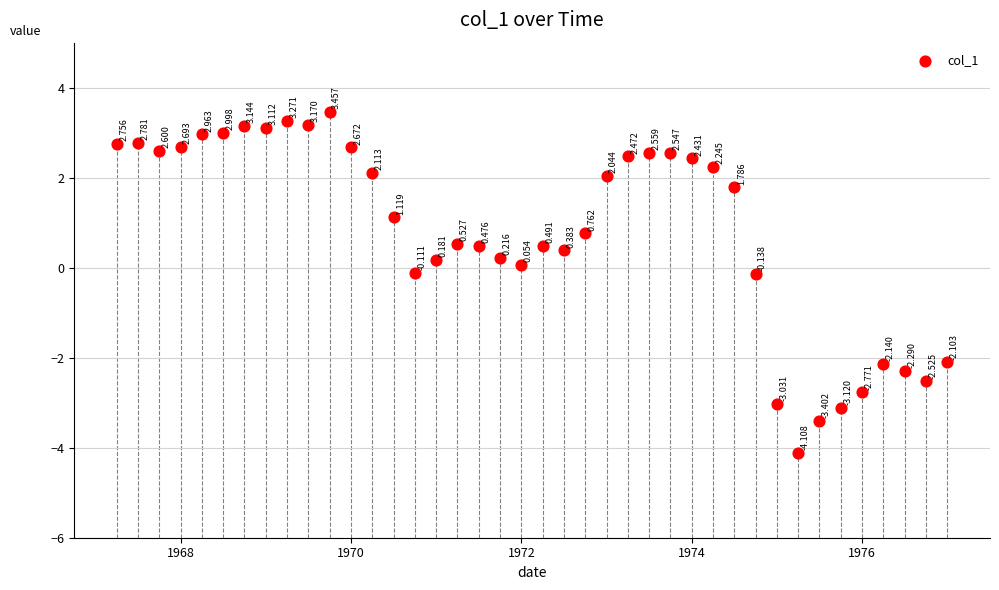

How many data points are displayed?

40